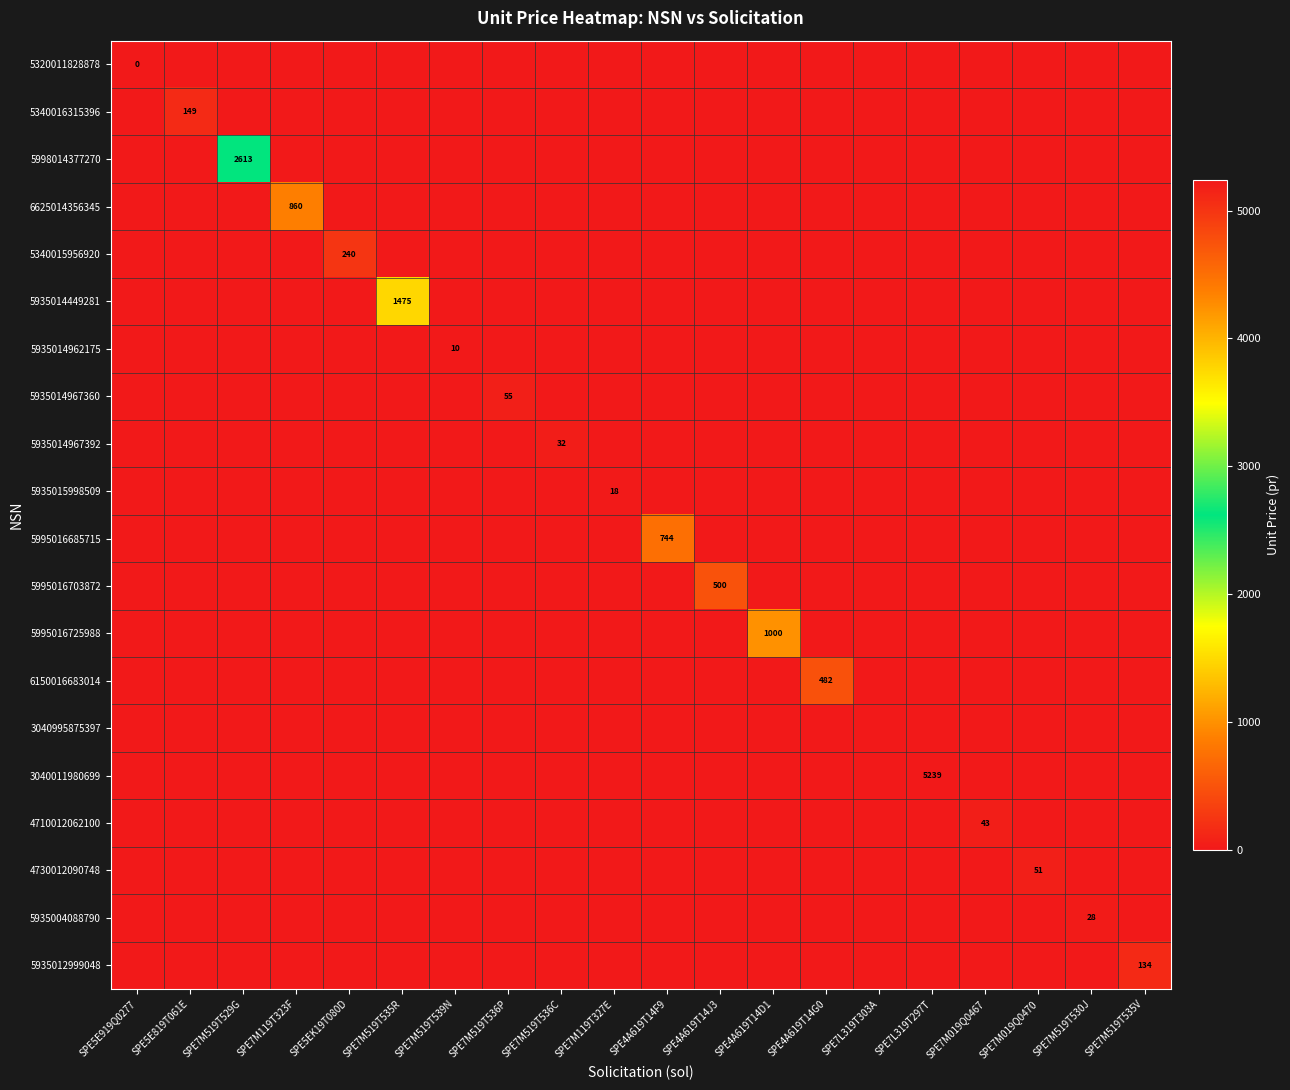

True or false: 5998014377270 has a value of 2613 at SPE7M519T529G.

True